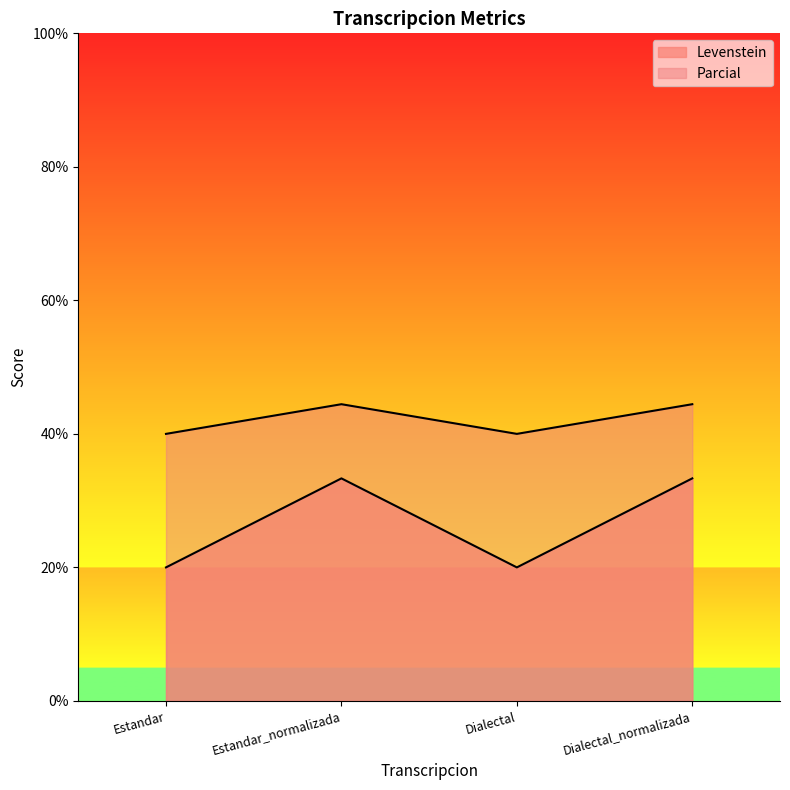

Does the chart have visible grid lines?

No